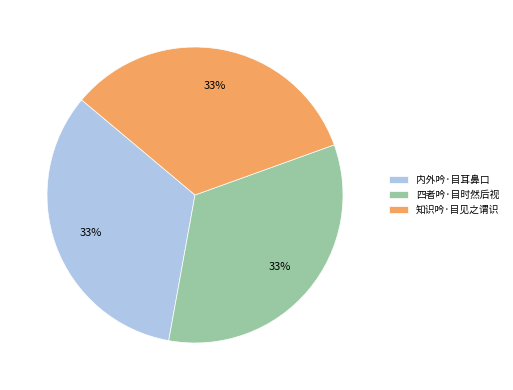

Do 知识吟·目见之谓识 and 内外吟·目耳鼻口 together represent more than half of the pie?

Yes